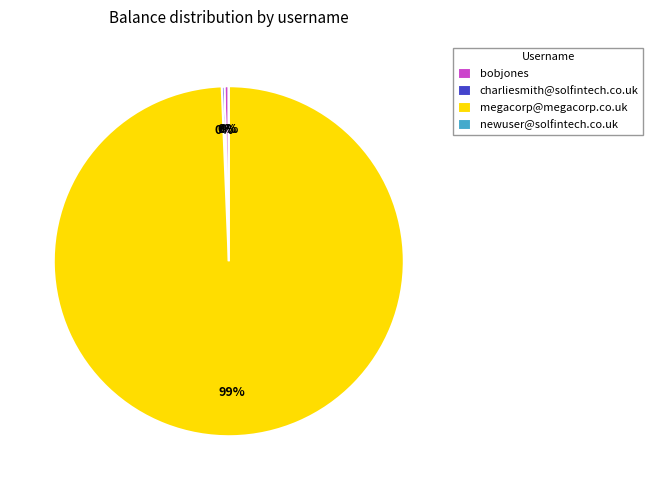

Which slice is the largest?

megacorp@megacorp.co.uk